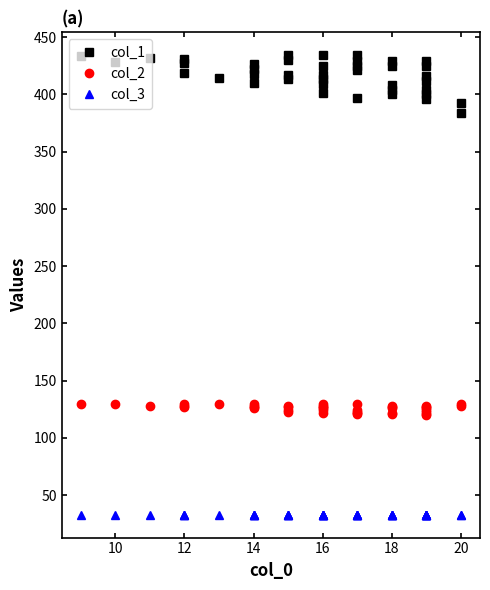

Reading left to right, list all the values displayed in this chart.

col_1: 433	428	432	419	427	431	414	410	418	422	426	413	417	430	434	401	409	413	417	425	434	397	421	425	429	434	400	404	408	425	429	396	400	404	412	416	425	429	384	392
col_2: 130	130	128	130	128	127	130	130	128	127	126	128	127	124	123	130	128	127	126	124	122	130	124	123	122	121	128	127	126	122	121	128	127	126	124	123	121	120	130	128
col_3: 33	33	33	33	33	33	33	33	33	33	33	33	33	33	33	33	33	33	33	33	33	33	33	33	33	33	33	33	33	33	33	33	33	33	33	33	33	33	33	33